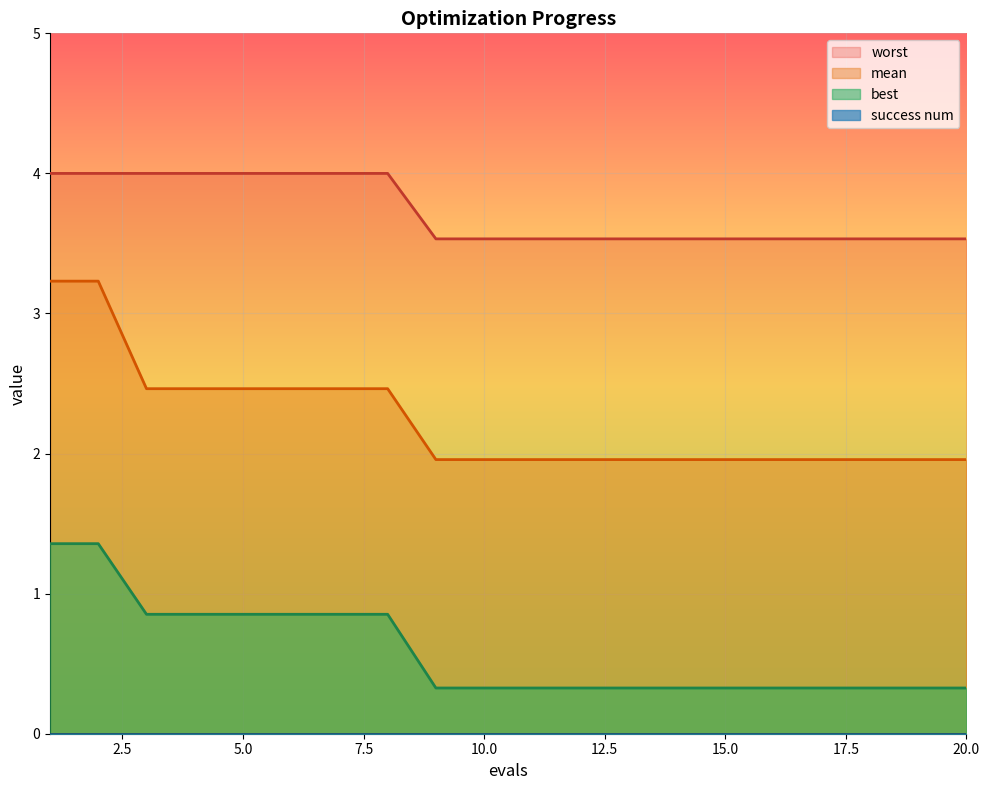

Read the best value at 6.

0.9